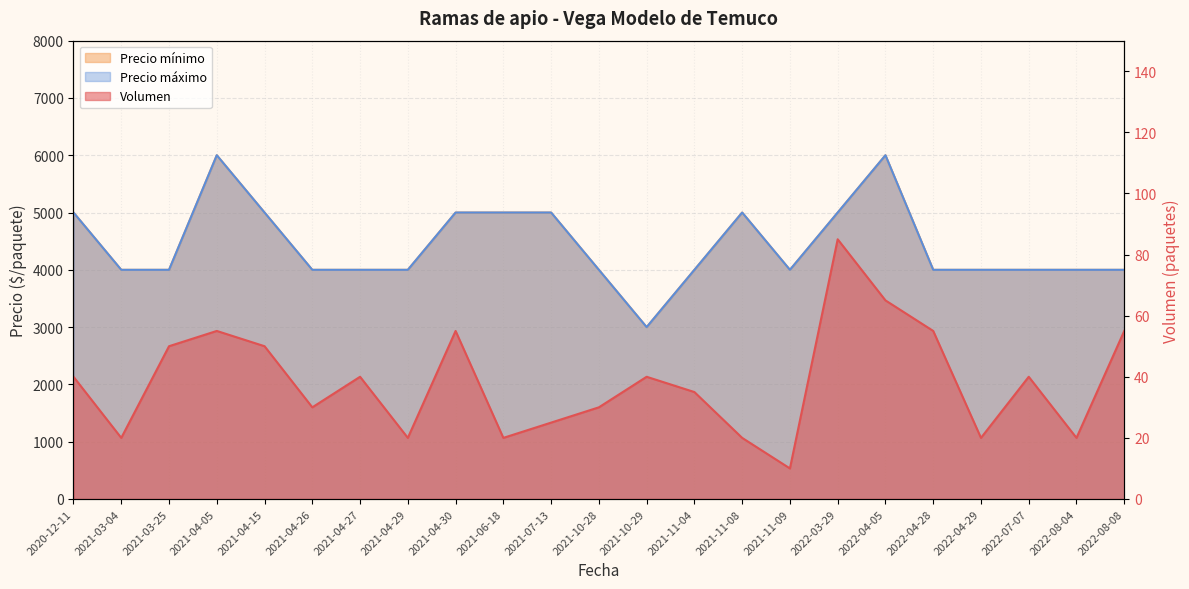

True or false: Precio mínimo has more than 1 interior local peaks.

True